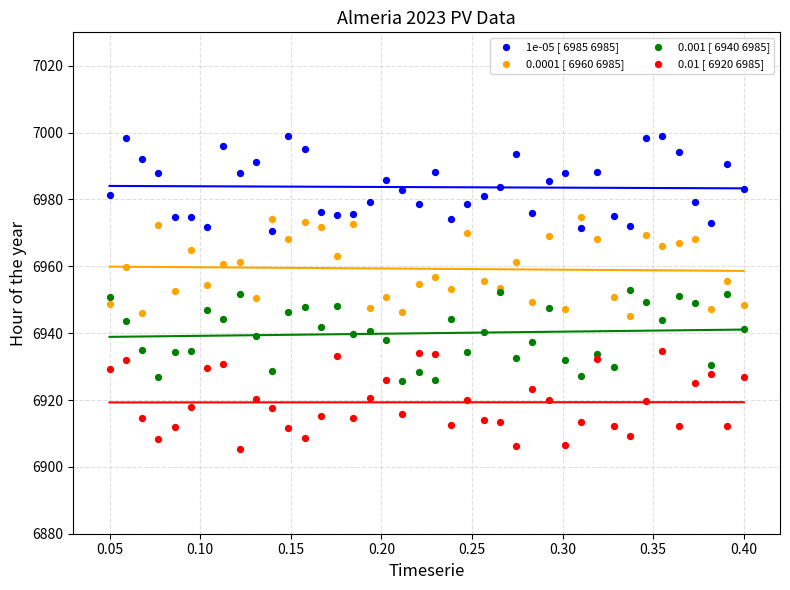

Which series reaches the maximum Y coordinate?

1e-05 [ 6985 6985]